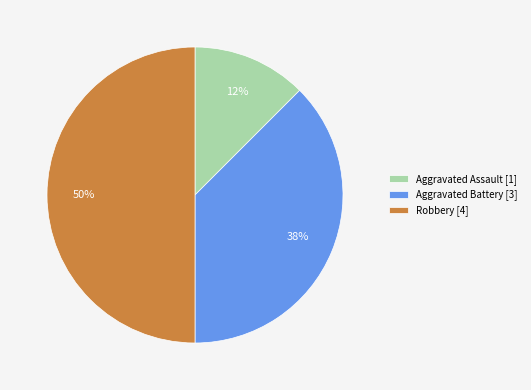

Which category has the biggest portion of the pie?

Robbery [4]